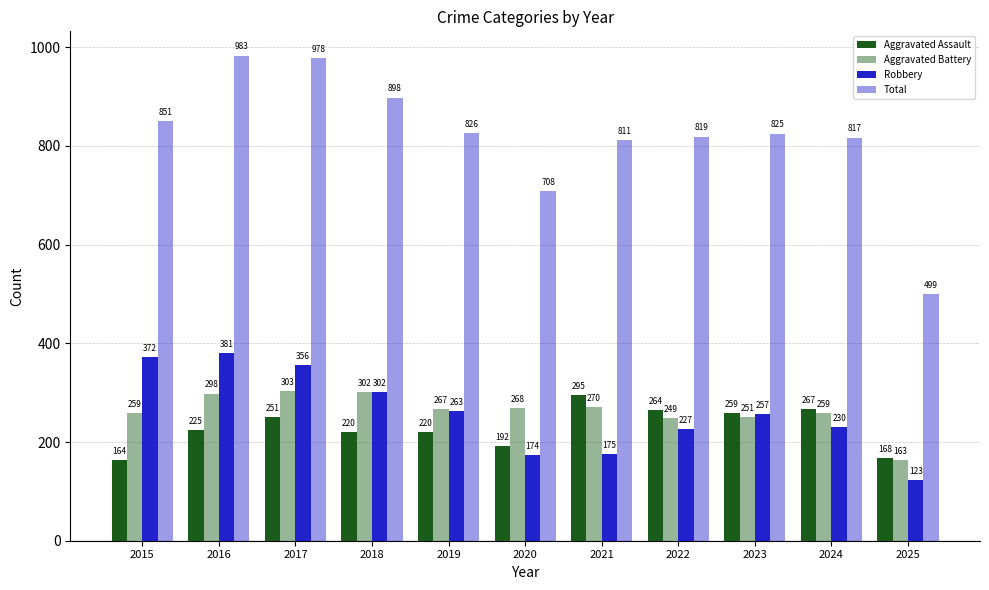

Count the number of categories in the chart.

11